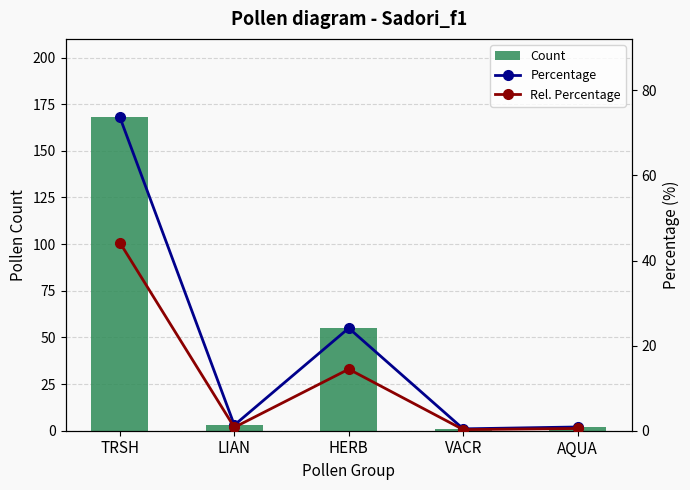

Rank the series at LIAN from highest to lowest value.

Count, Percentage, Rel. Percentage